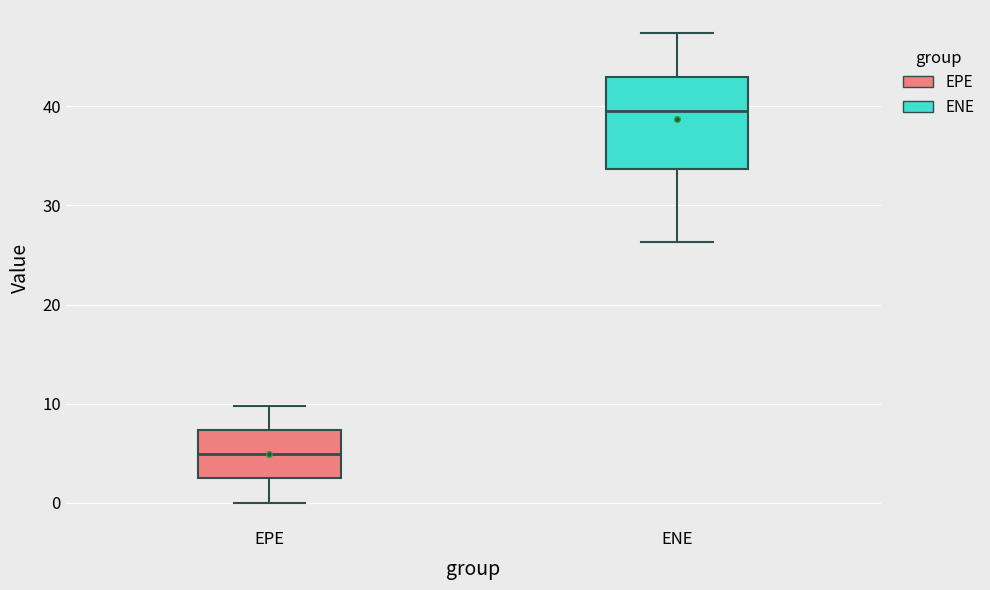

Which box's median line is the lowest?

EPE